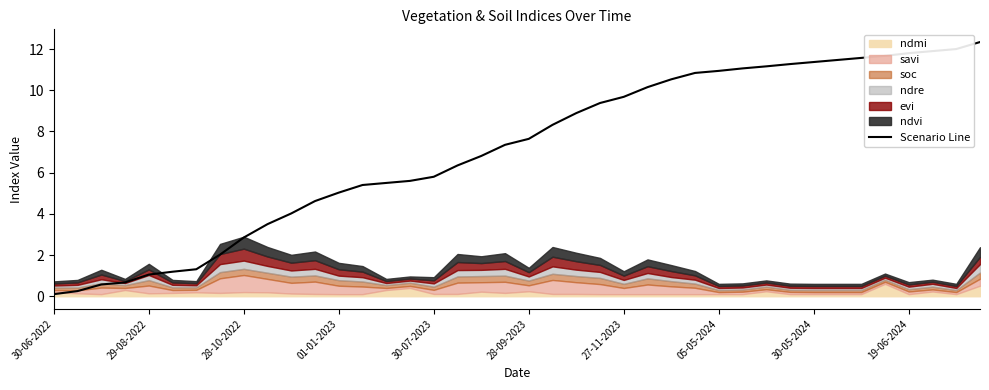

True or false: the data has more than 2 interior local peaks.

False